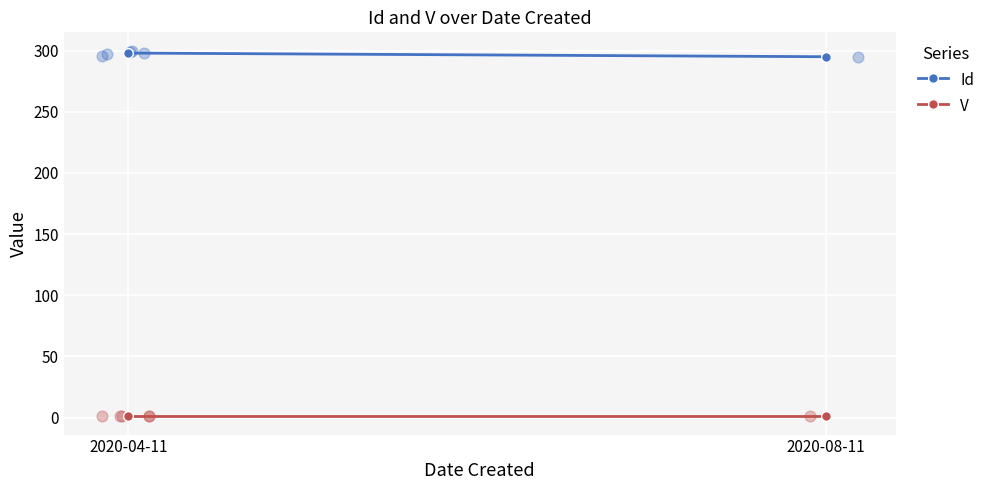

What are all the series names shown in the legend?

Id, V